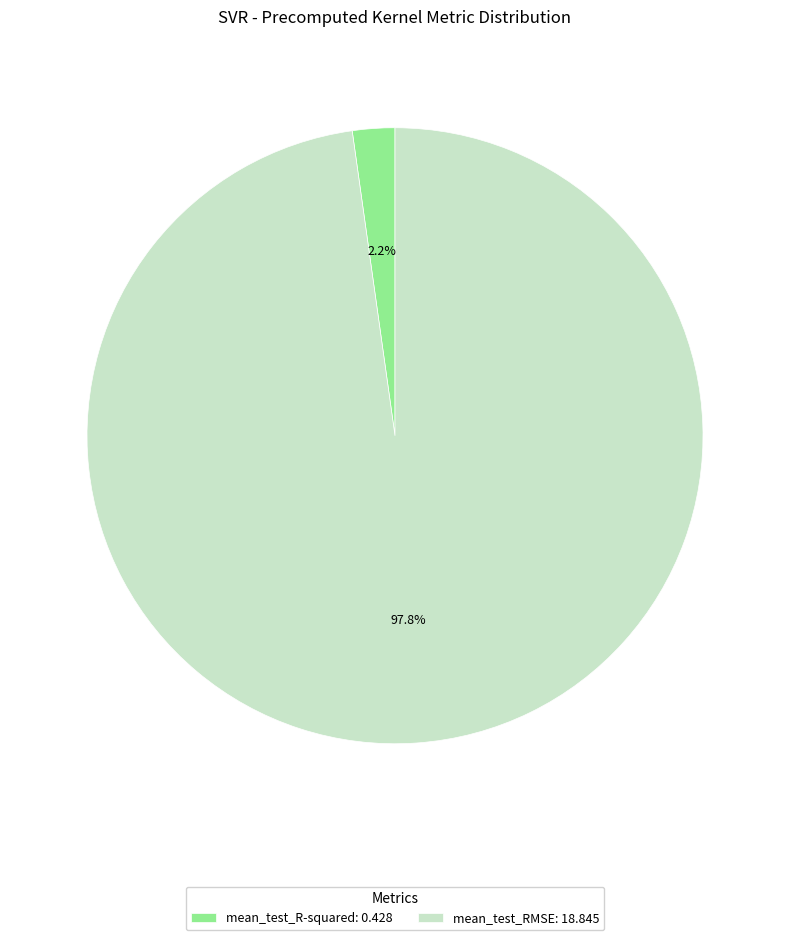

Is the sum of mean_test_RMSE and mean_test_R-squared greater than half?

Yes